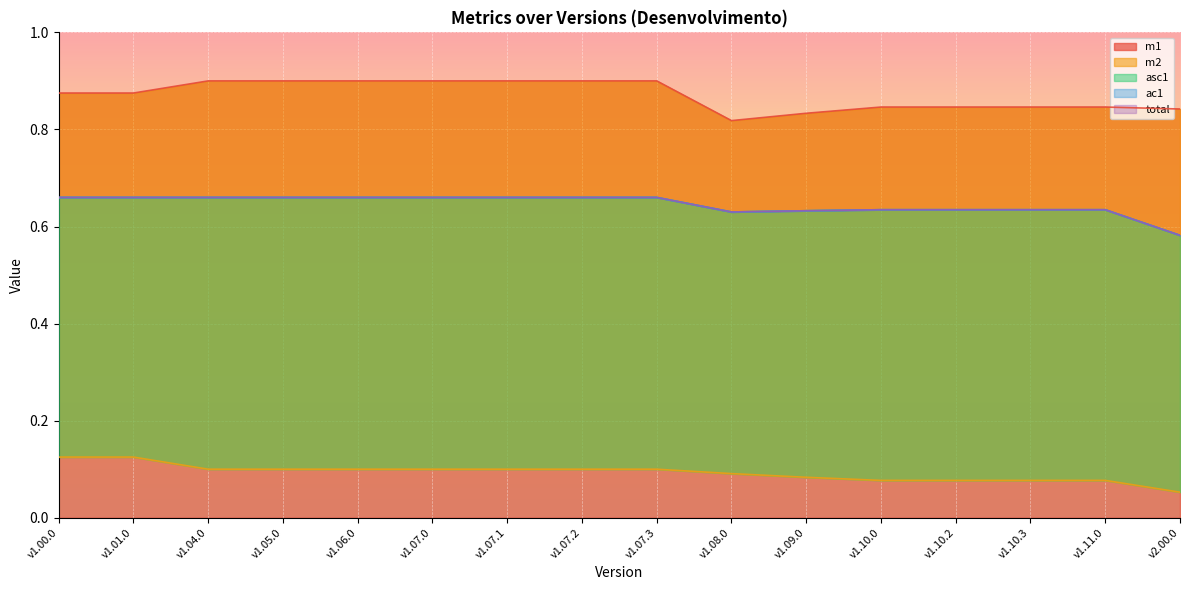

List the series in order of their peak value, highest first.

m1, asc1, ac1, total, m2